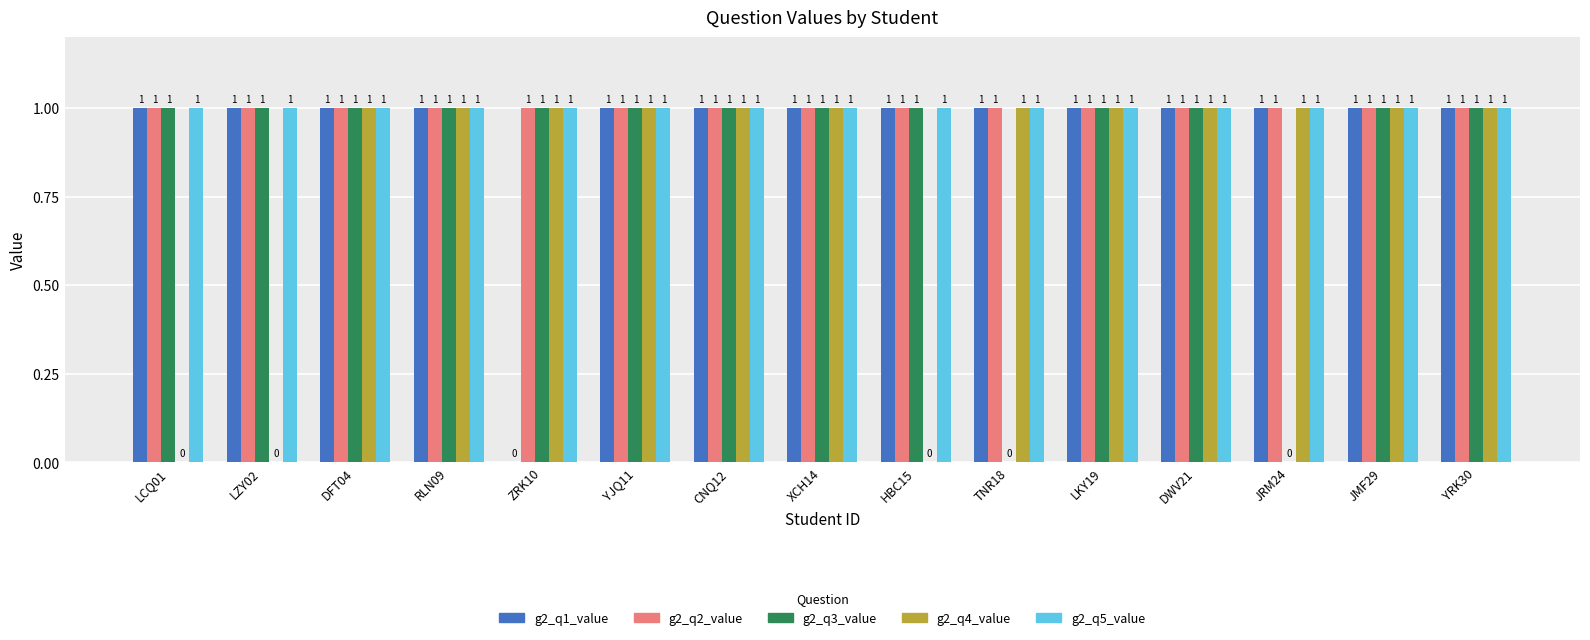

Is it true that g2_q4_value equals 1 at XCH14?

True